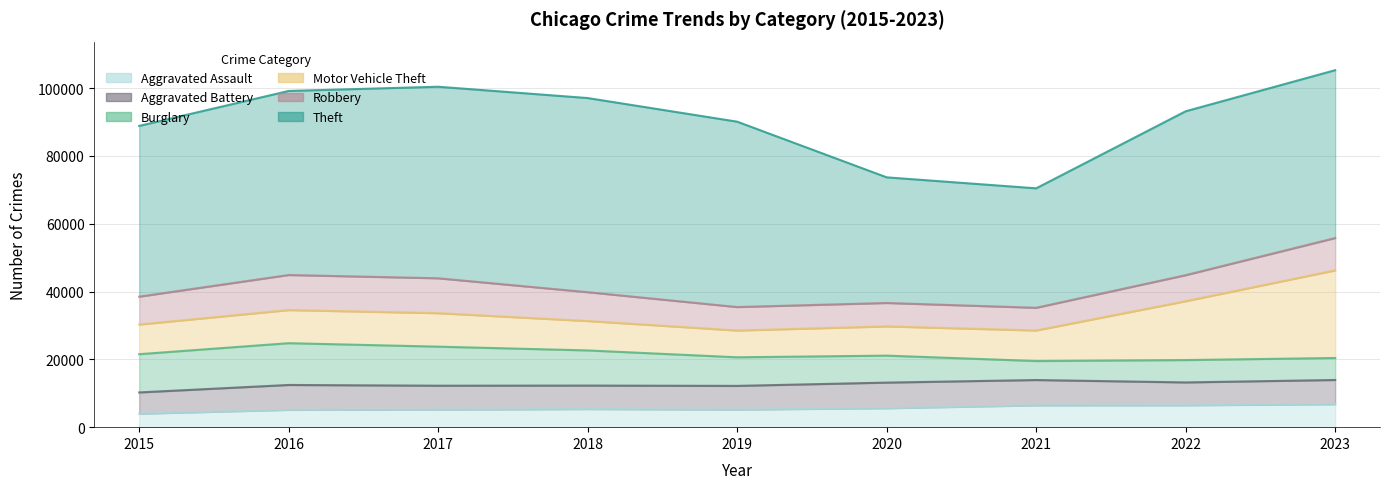

True or false: Theft has more than 2 interior local peaks.

False